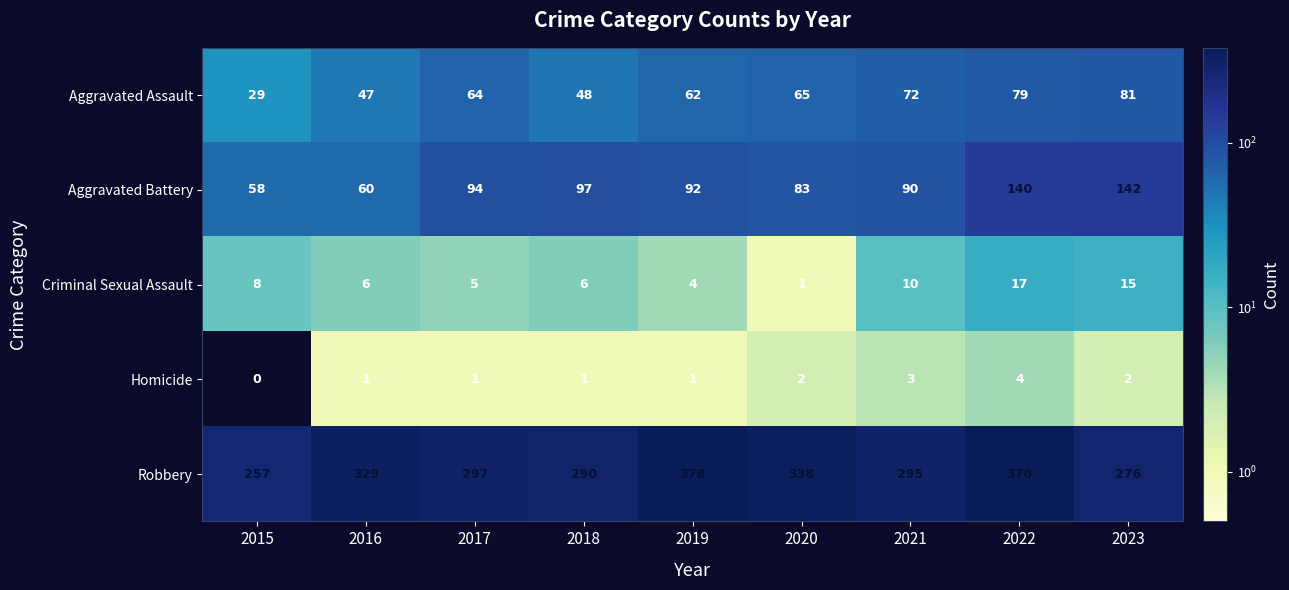

What is the lowest value of the Robbery series?

257